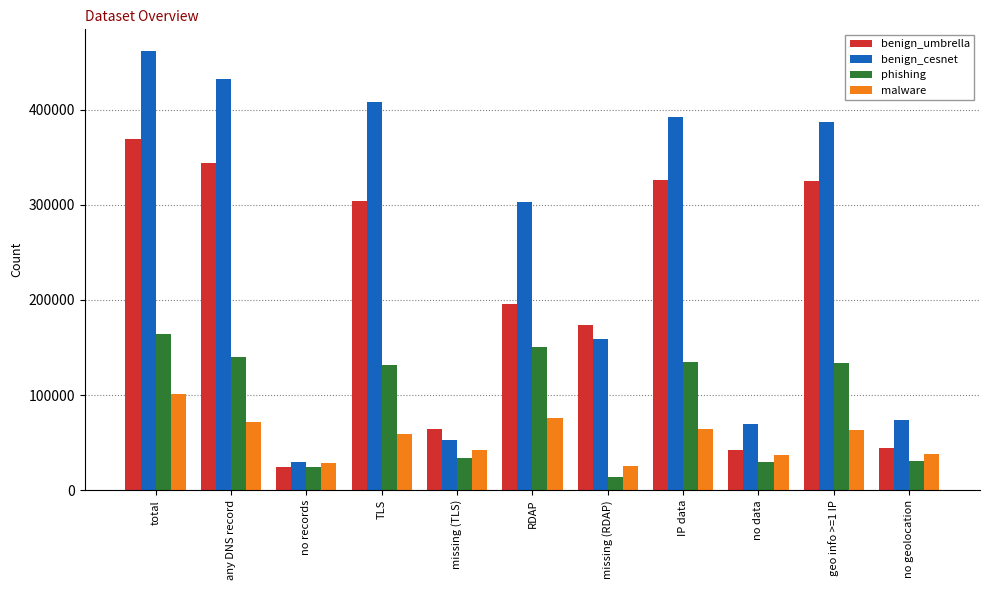

The value of malware at IP data is 23119. True or false?

False